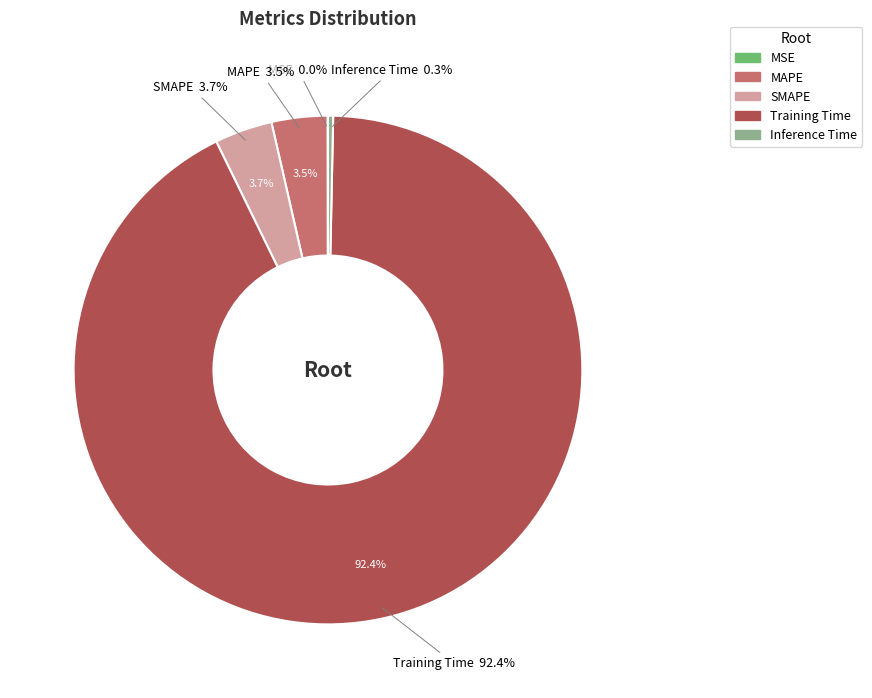

Rank the categories by value from lowest to highest.

MSE, Inference Time, MAPE, SMAPE, Training Time